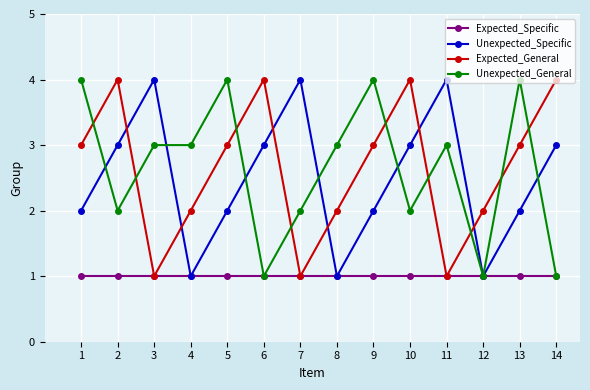

Which series ends up on top after the final intersection of Expected_General and Unexpected_Specific?

Expected_General